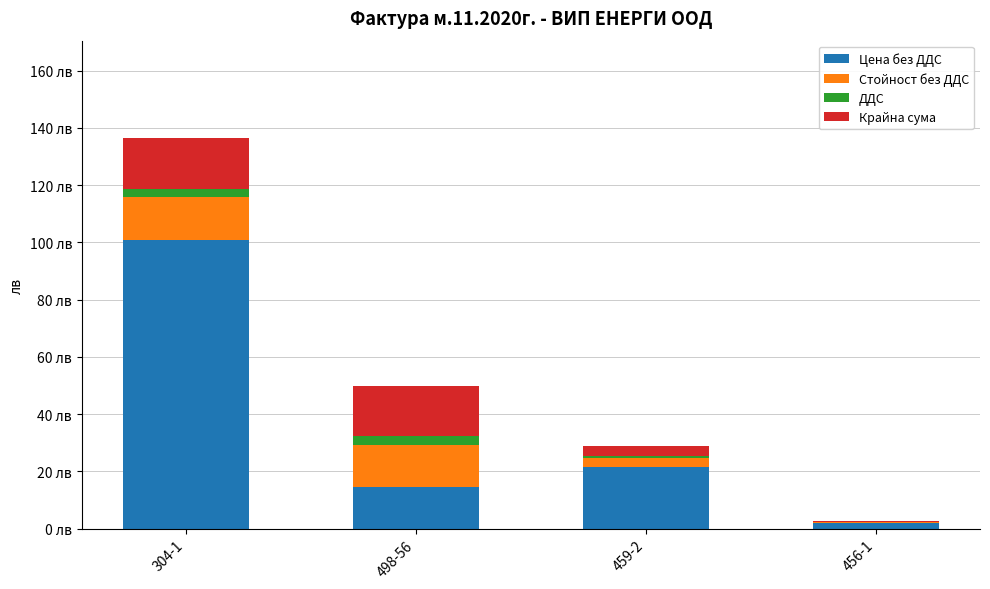

What is the average value of the Цена без ДДС series?

34.8